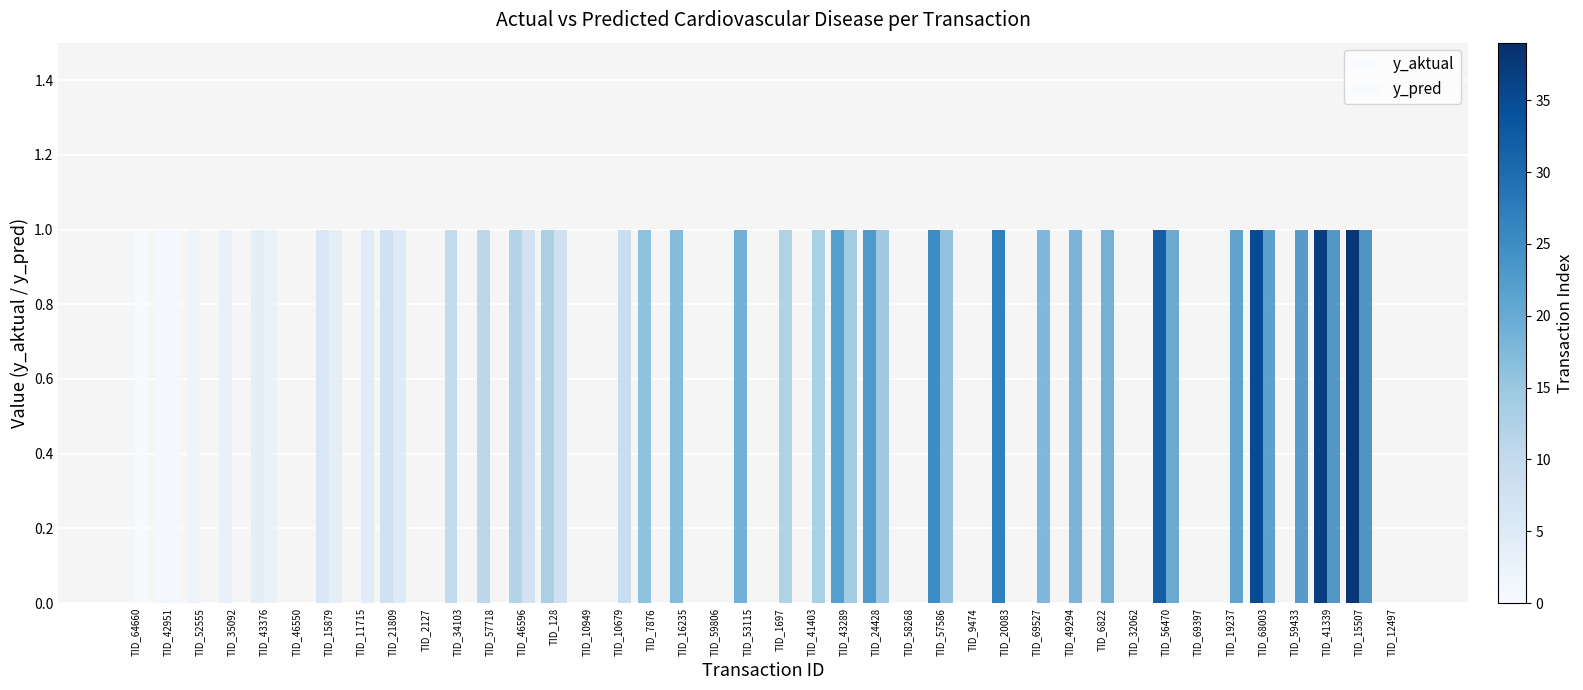

The value of y_aktual at TID_2127 is 0. True or false?

True